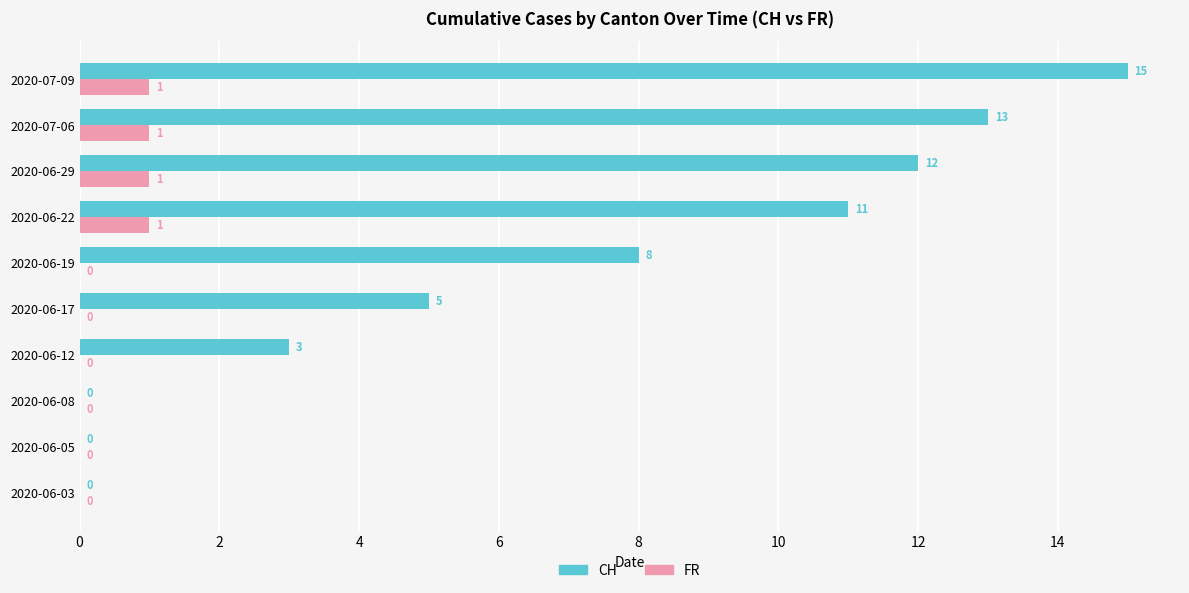

Between 2020-06-22 and 2020-06-29, which series saw the biggest shift?

CH